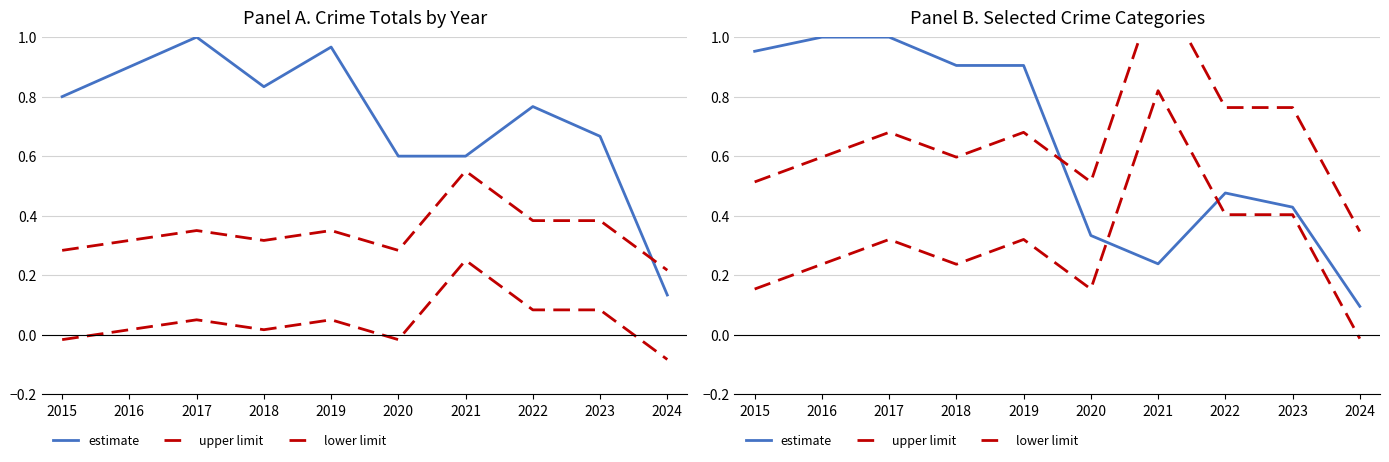

At which label does upper limit reach its peak?

2021